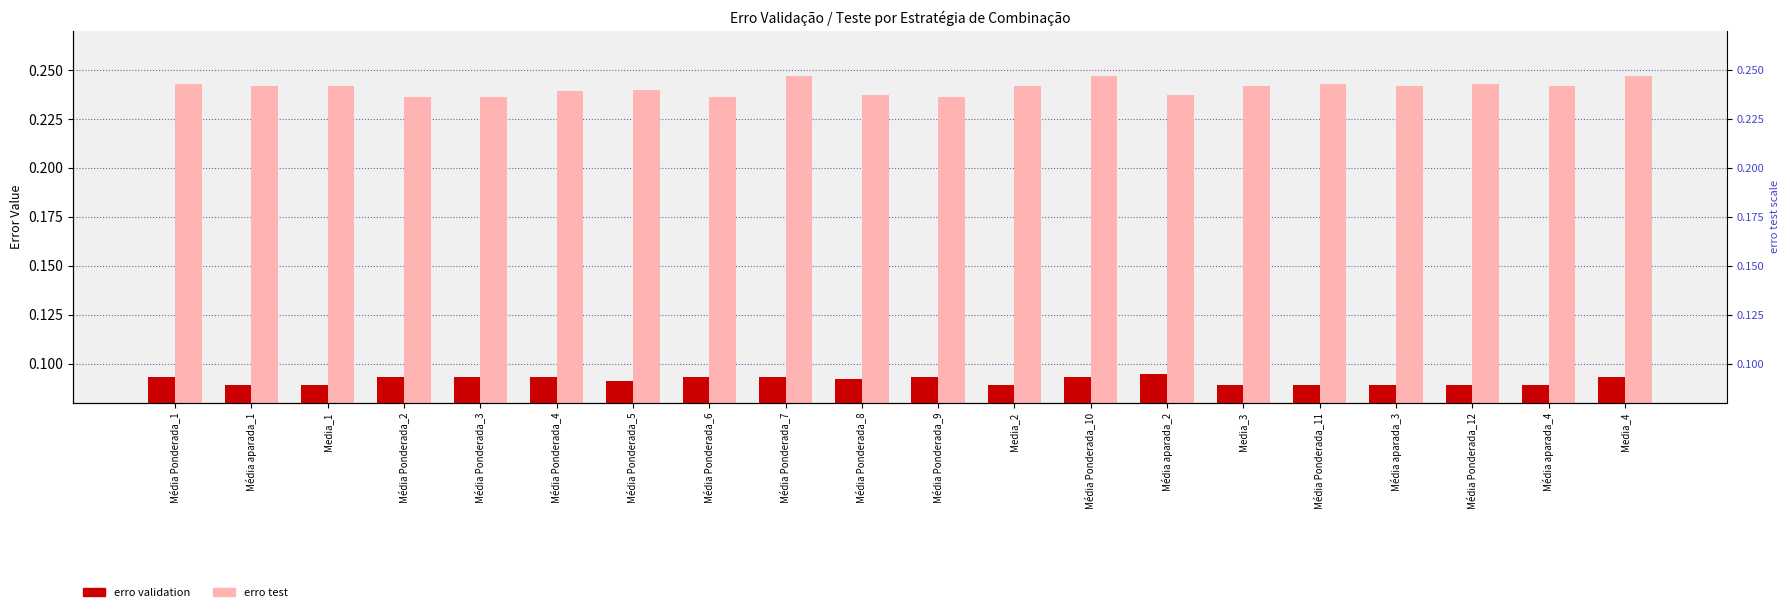

Reading left to right, extract all data points from this chart.

erro validation: 0.1	0.1	0.1	0.1	0.1	0.1	0.1	0.1	0.1	0.1	0.1	0.1	0.1	0.1	0.1	0.1	0.1	0.1	0.1	0.1
erro test: 0.2	0.2	0.2	0.2	0.2	0.2	0.2	0.2	0.2	0.2	0.2	0.2	0.2	0.2	0.2	0.2	0.2	0.2	0.2	0.2